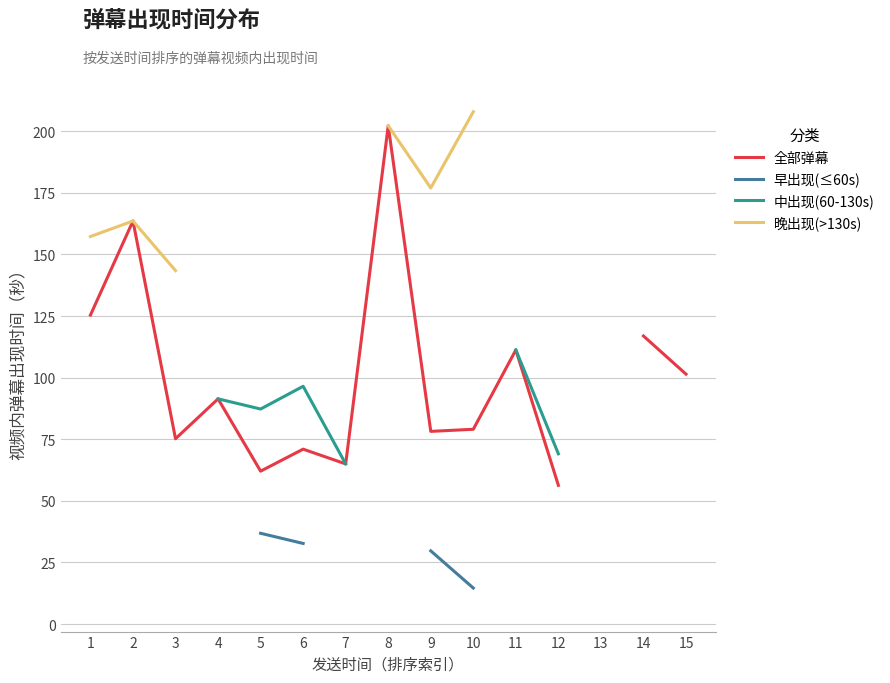

Does the chart have visible grid lines?

Yes